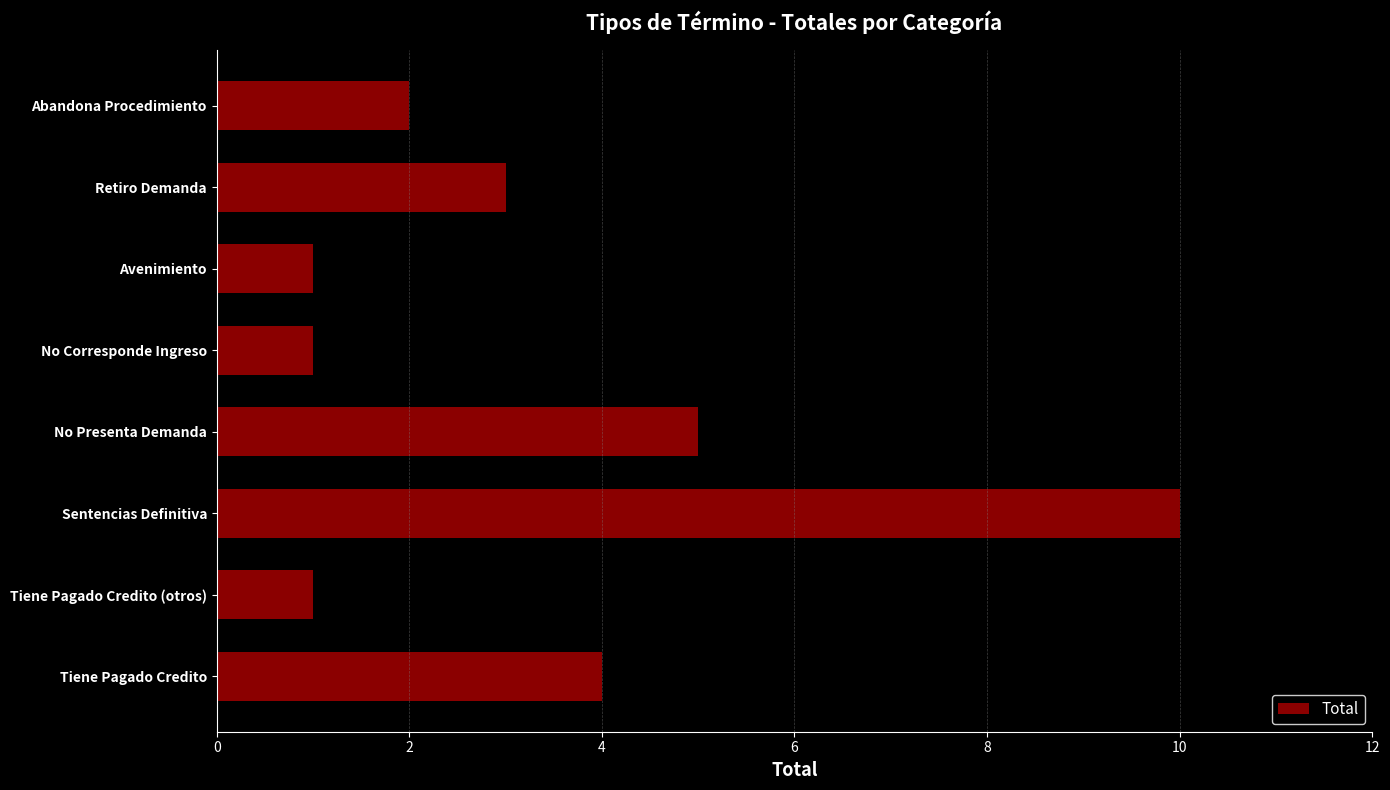

Count the values in the range 1 to 5.

7